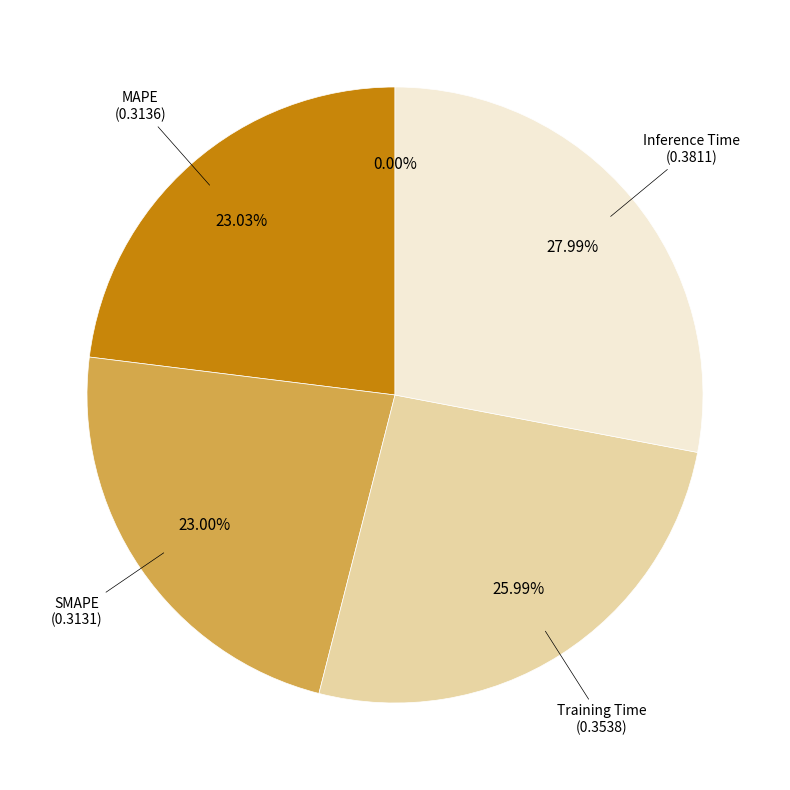

Does any single category account for the majority?

No